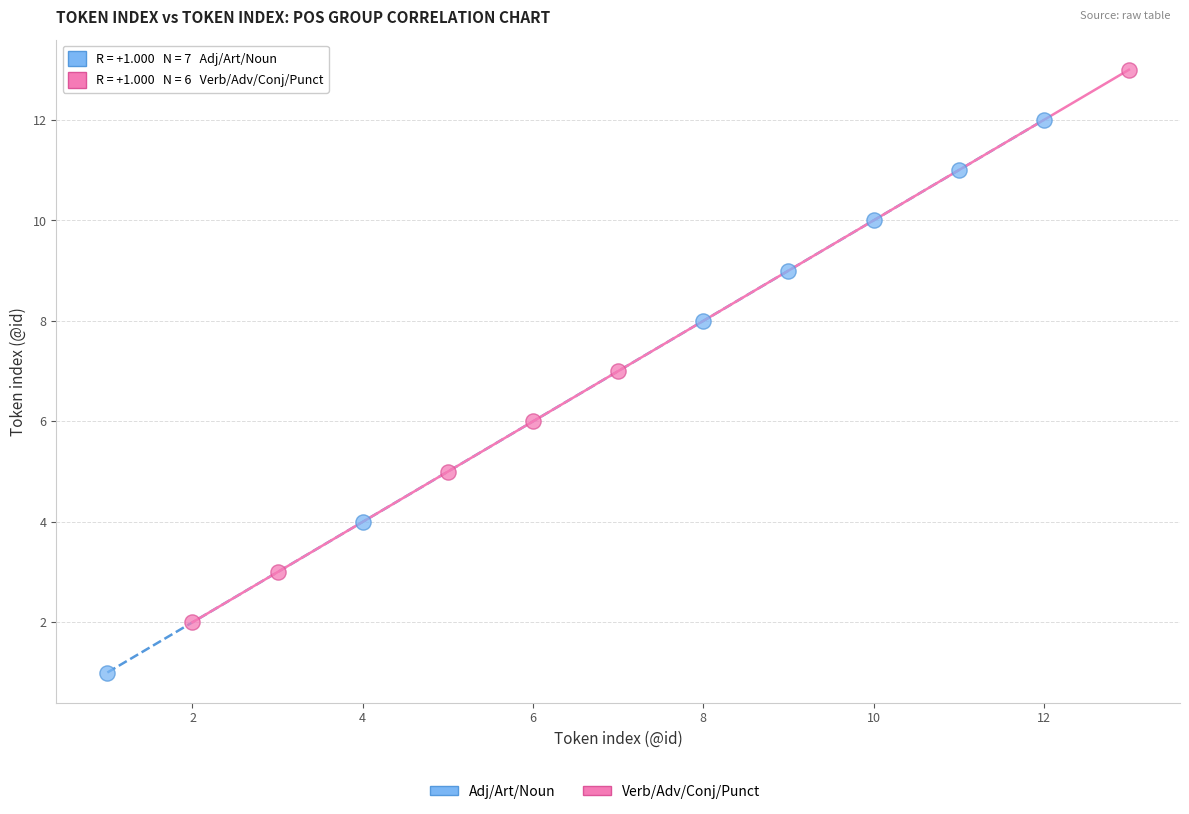

Which series contains the lowest Y value?

Adj/Art/Noun